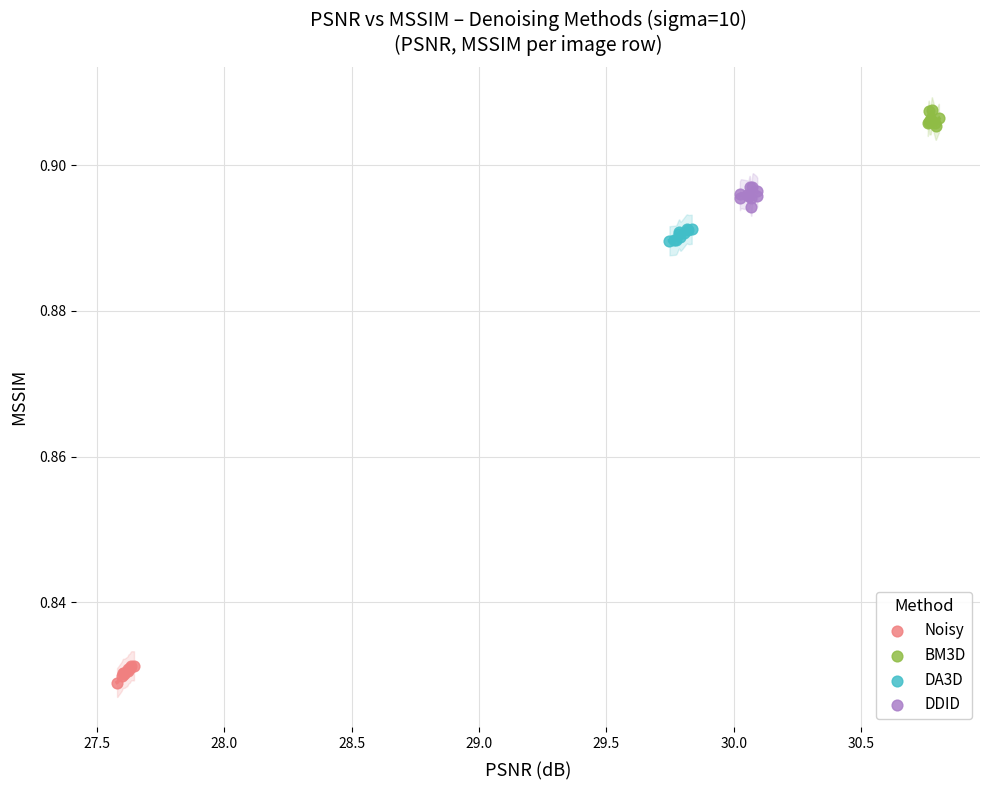

Which series contains the highest Y value?

BM3D